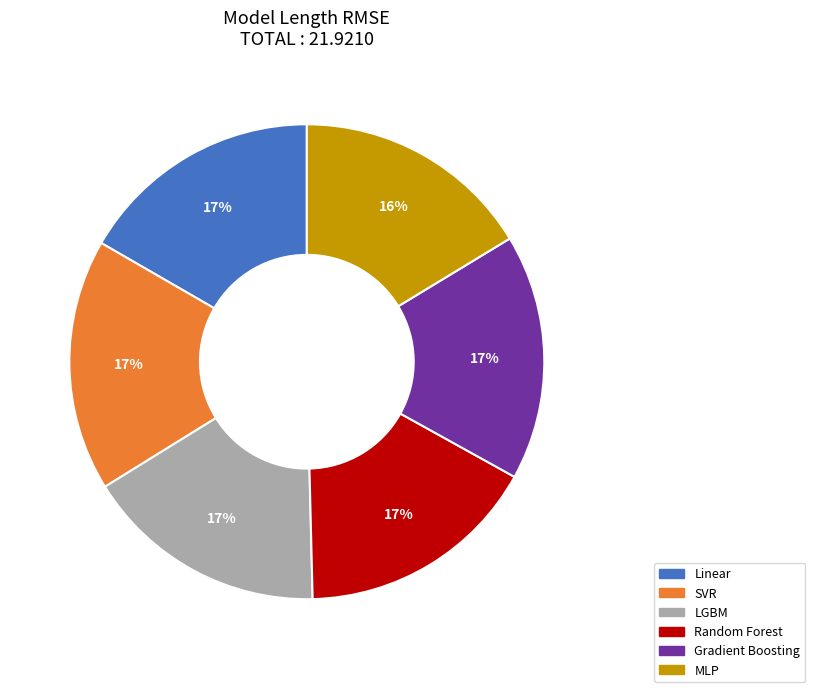

Is the sum of Gradient Boosting and MLP greater than half?

No